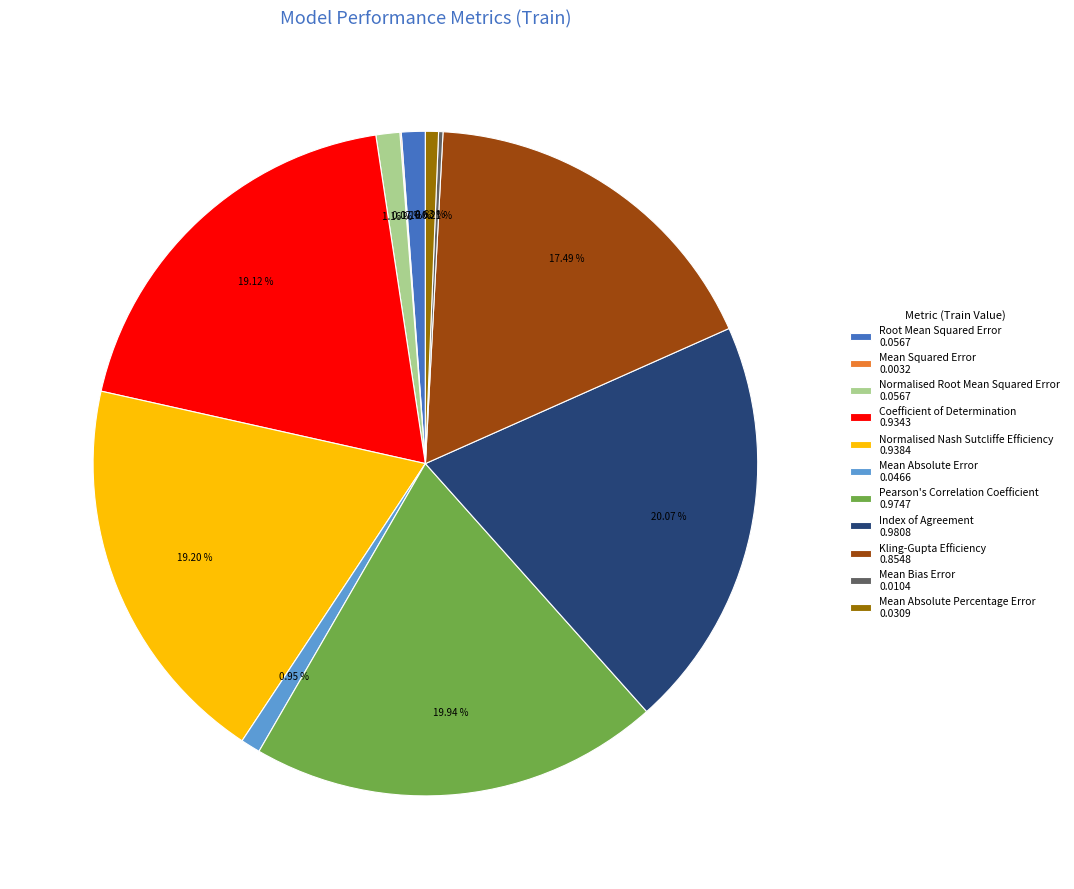

Is Coefficient of Determination 0.9343 the majority of the pie?

No